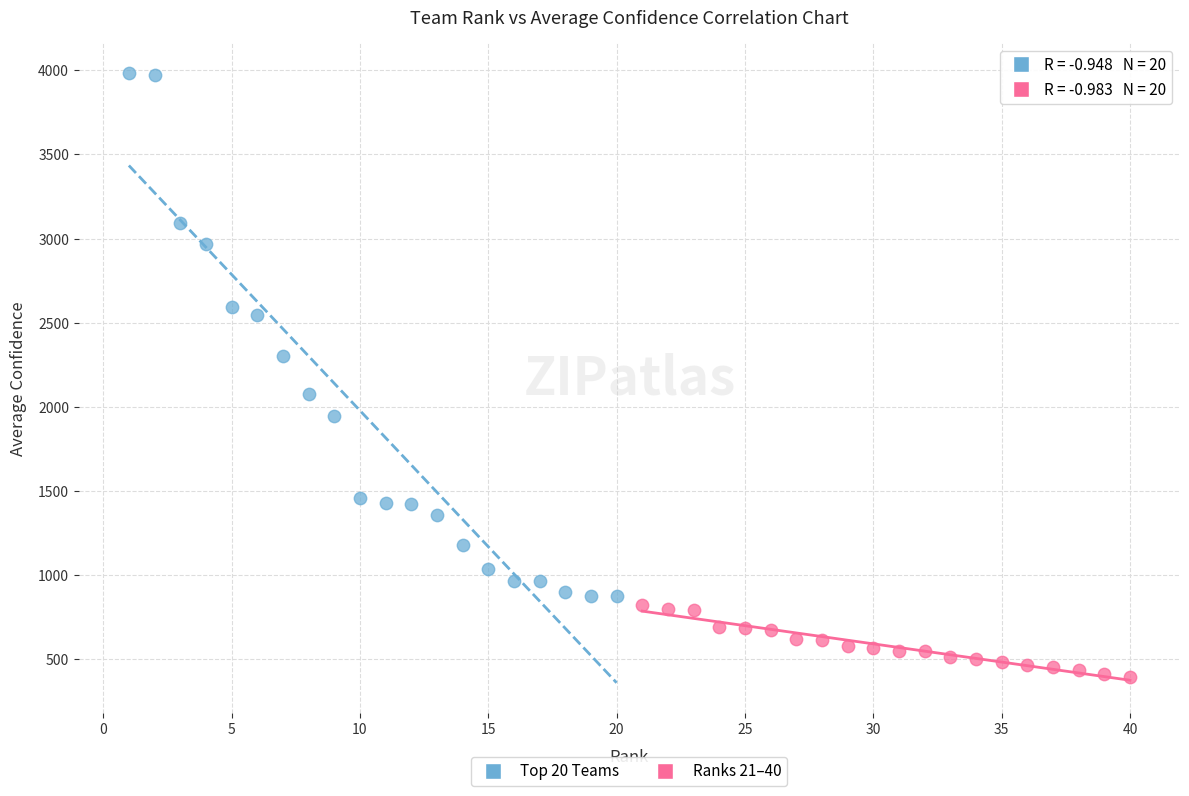

Which series has the widest spread of Y values?

Top 20 Teams